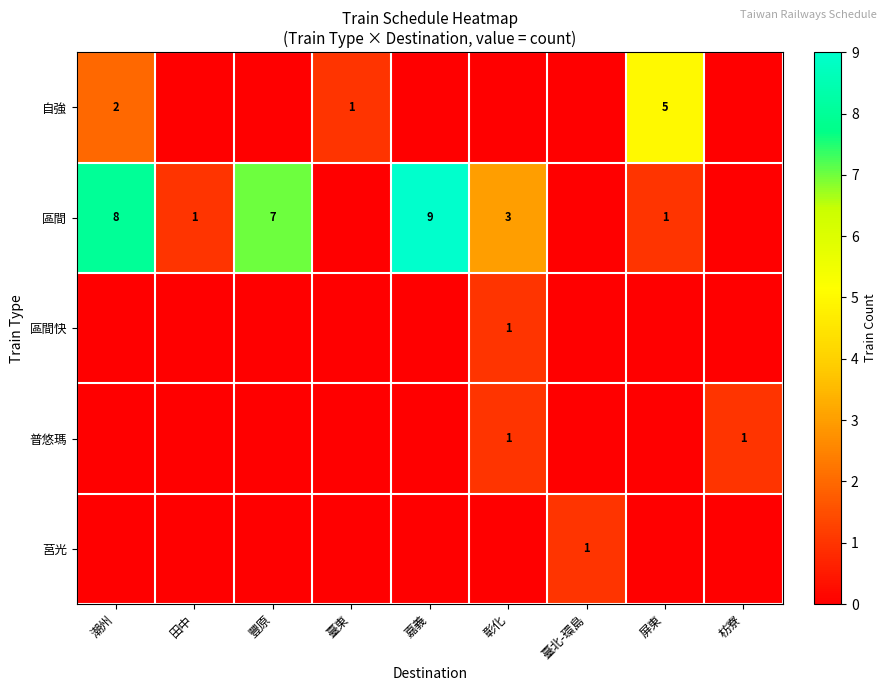

The 區間快 series shows 0 at 彰化. True or false?

False